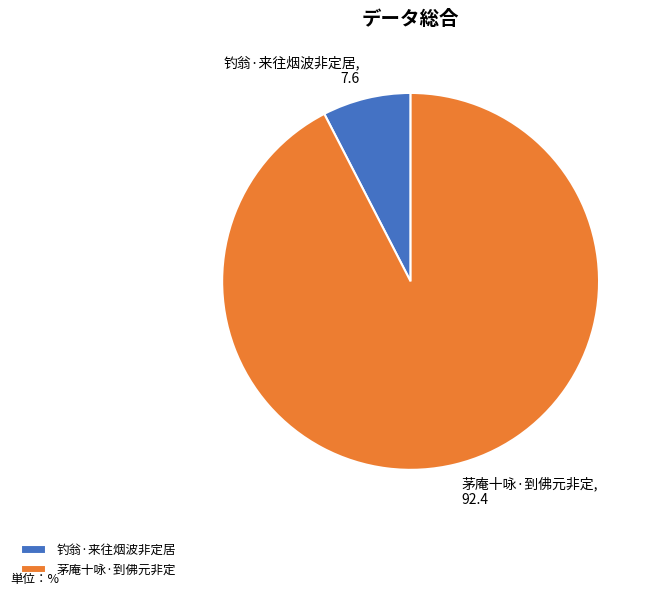

Combined, do 茅庵十咏·到佛元非定 and 钓翁·来往烟波非定居 account for over 50%?

Yes